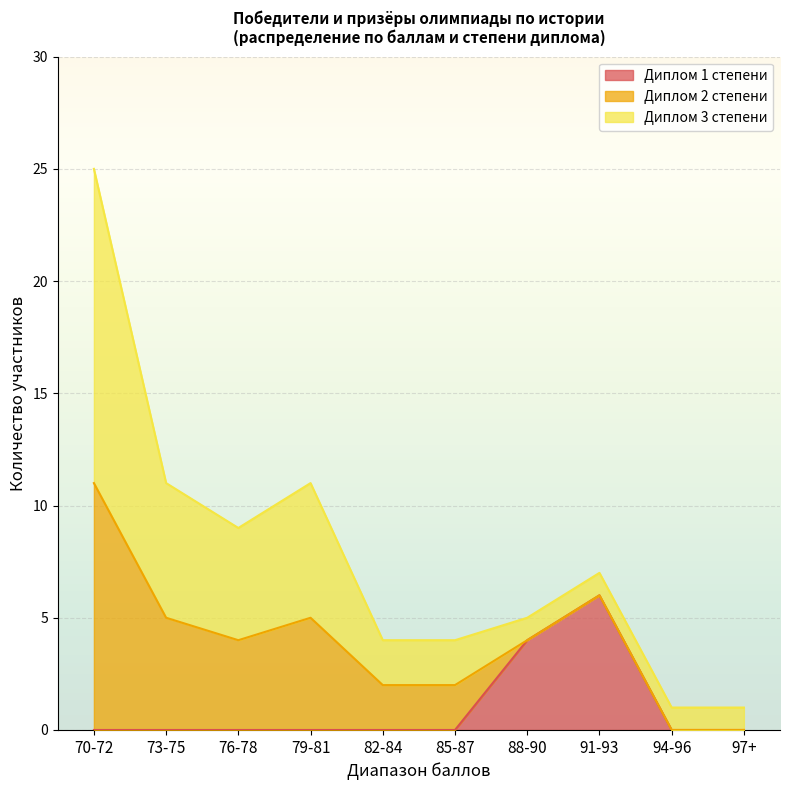

True or false: Диплом 2 степени and Диплом 1 степени intersect in this chart.

False